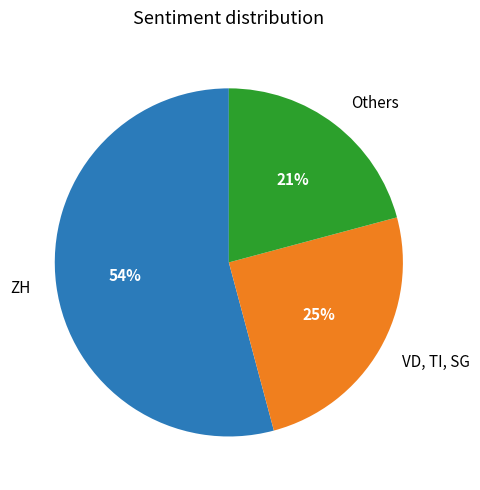

To the nearest percent, what is the average slice percentage?

33%